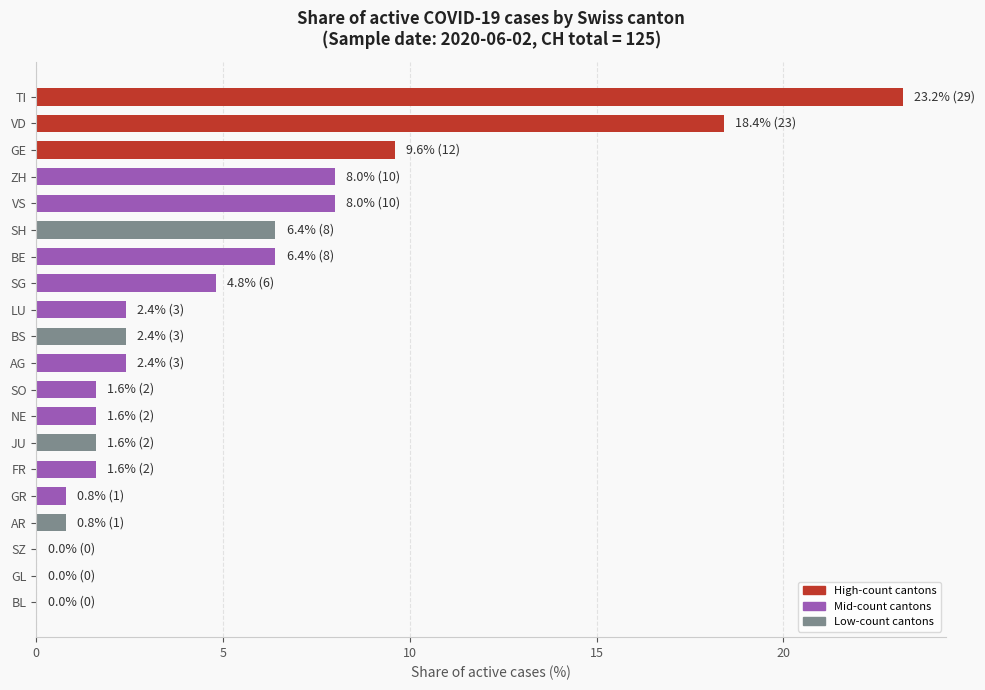

Are the bars horizontal?

Yes